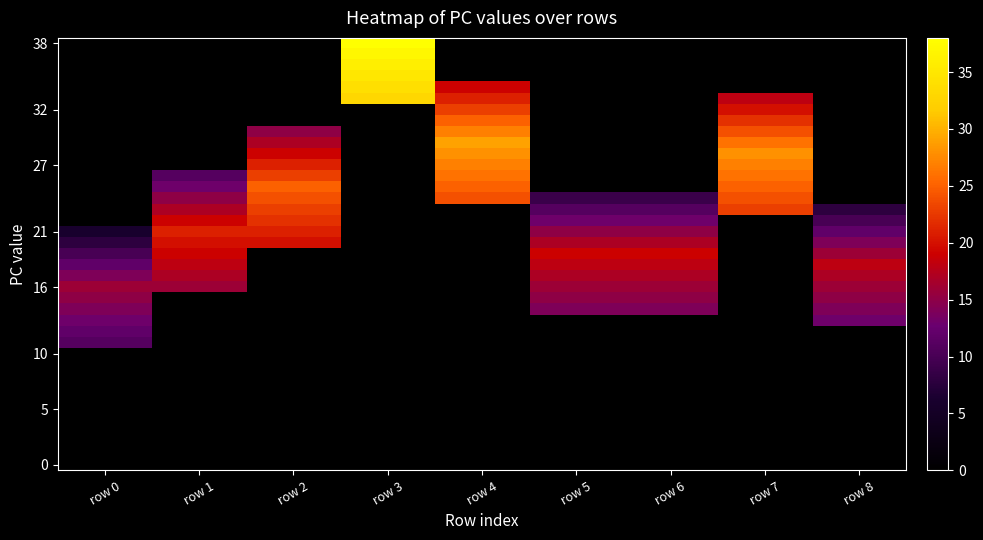

What is the total value across all series at row 7?

263